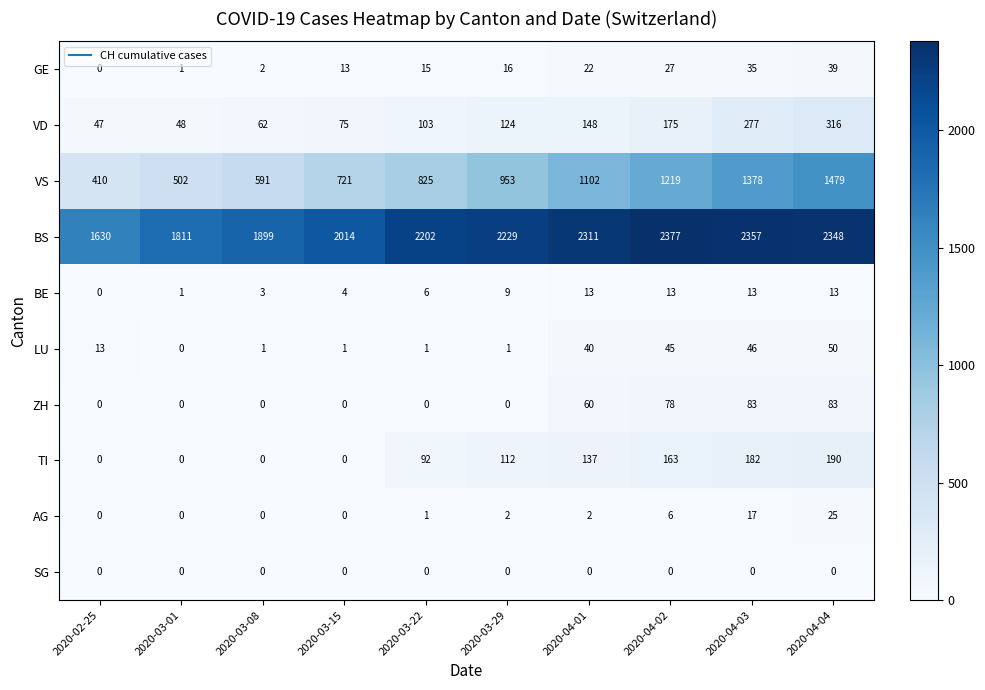

At which label does VS reach its peak?

2020-04-04